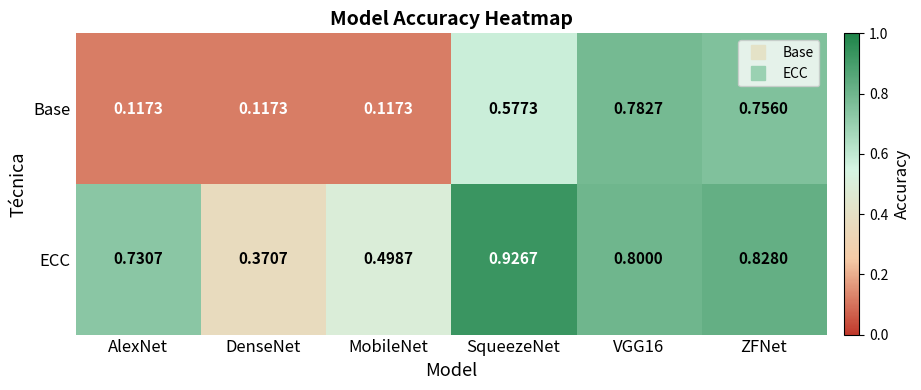

Which series has the largest total across all categories?

ECC